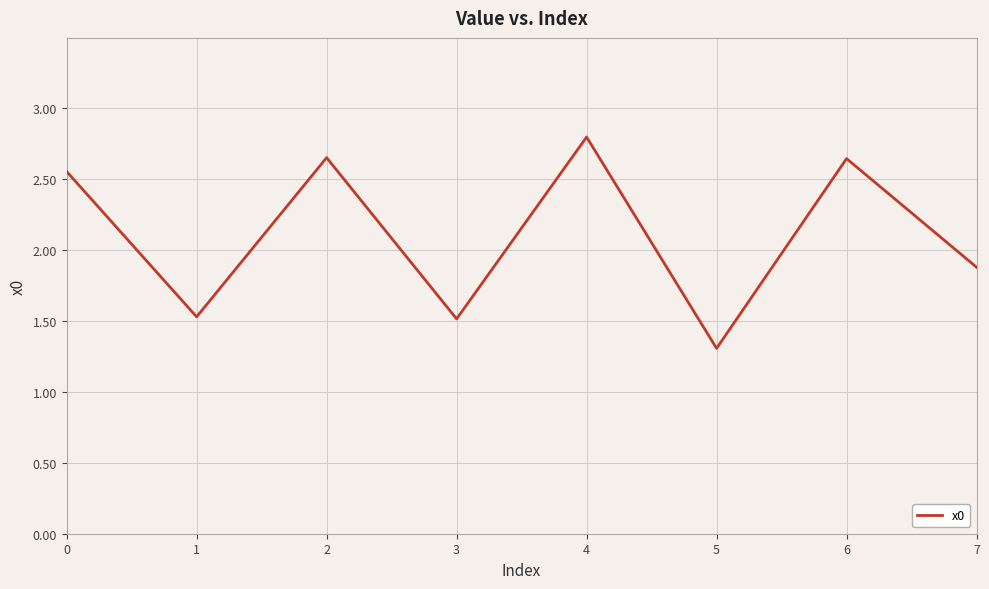

Between 4 and 7, which is larger?

4